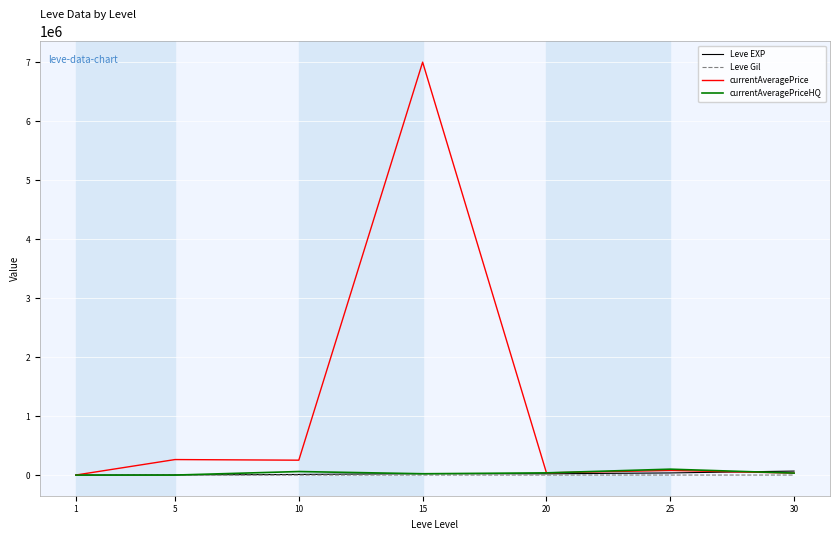

Does the chart display data point markers on the line(s)?

No